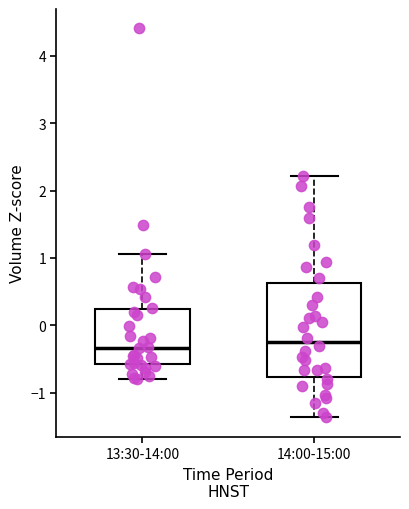

Reading left to right, read every box against the y-axis: the position of its median line, the range the box covers, and the ends of its whiskers. The values are not printed on the chart, so give them approximately, as read against the axis.

13:30-14:00: median -0.3, box -0.6 to 0.2, whiskers -0.8 to 1.1
14:00-15:00: median -0.2, box -0.8 to 0.6, whiskers -1.4 to 2.2